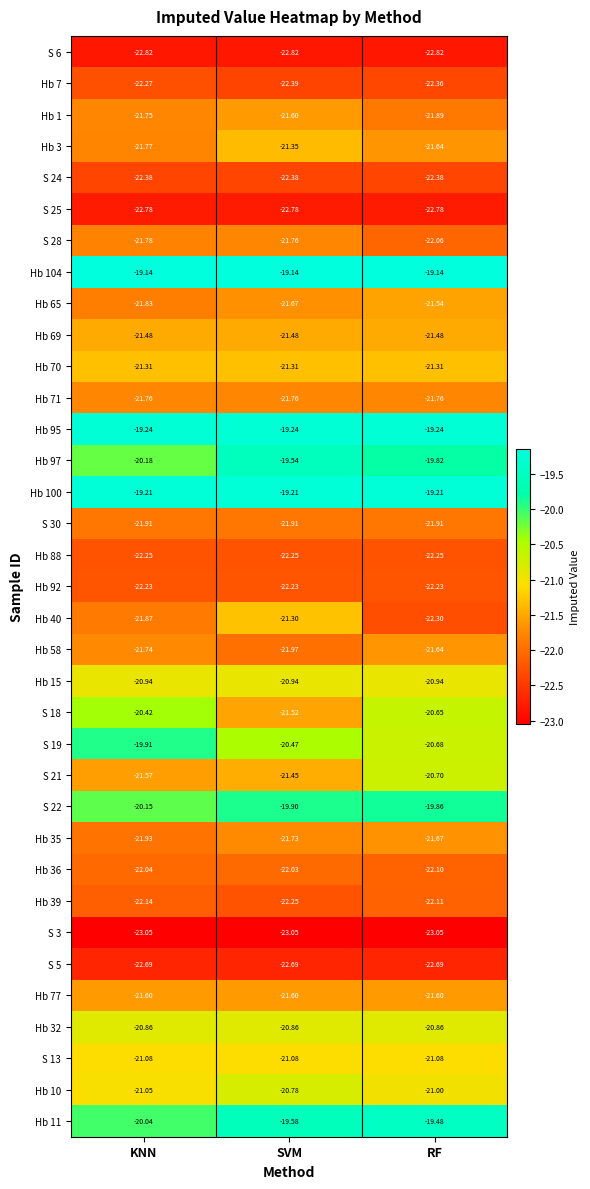

At which label does S 21 first exceed -21?

RF